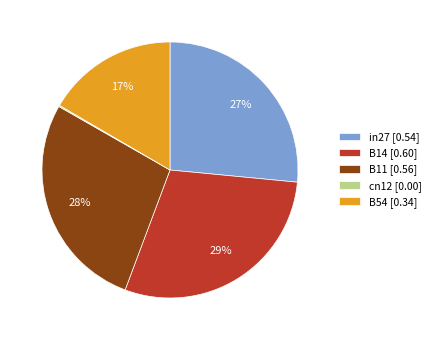

Which category has the biggest portion of the pie?

B14